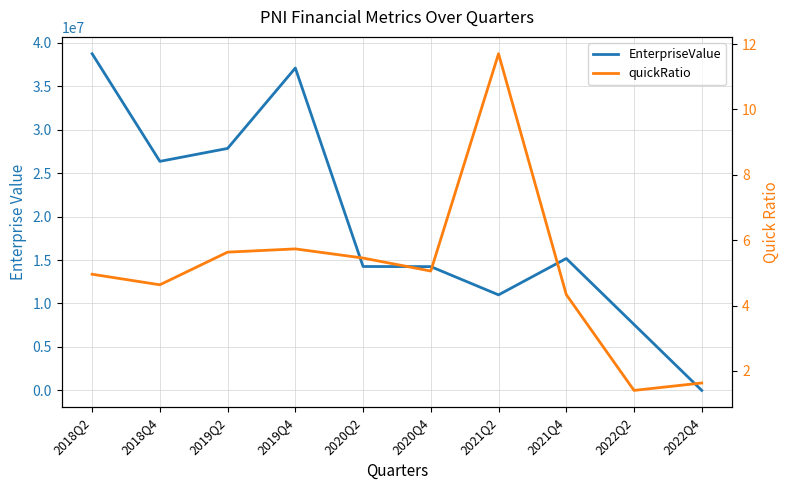

Which series has the largest range (max minus min)?

EnterpriseValue